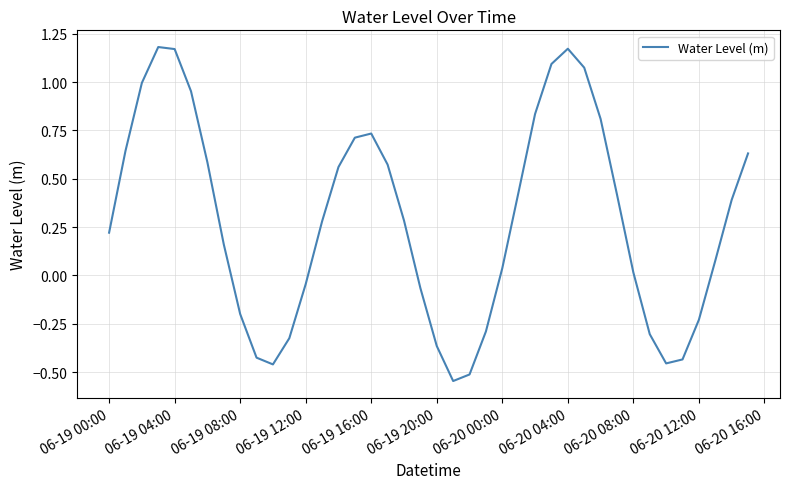

What is the difference between the maximum and minimum values?

1.7